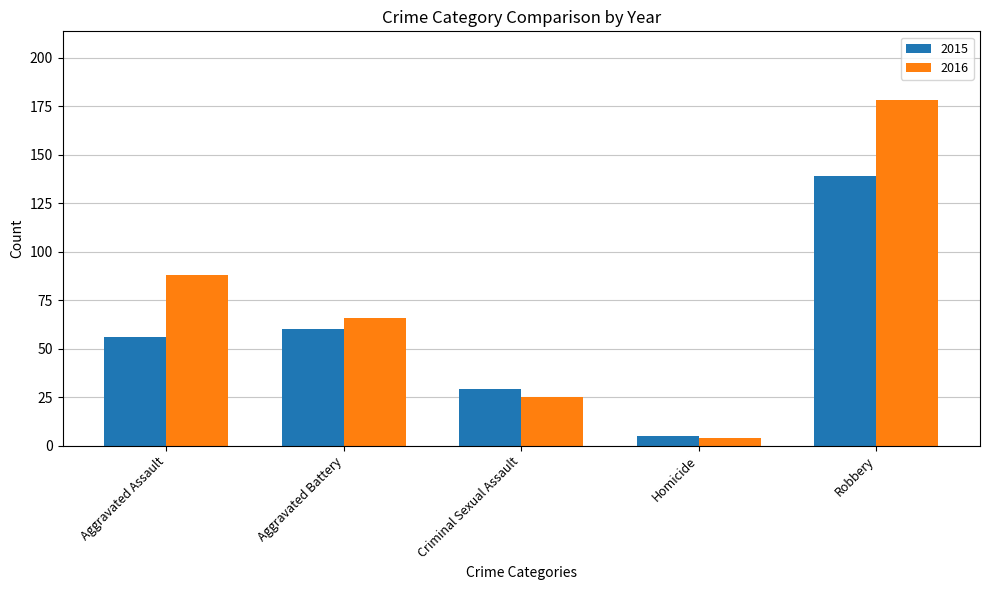

What position from the left is Aggravated Battery?

2